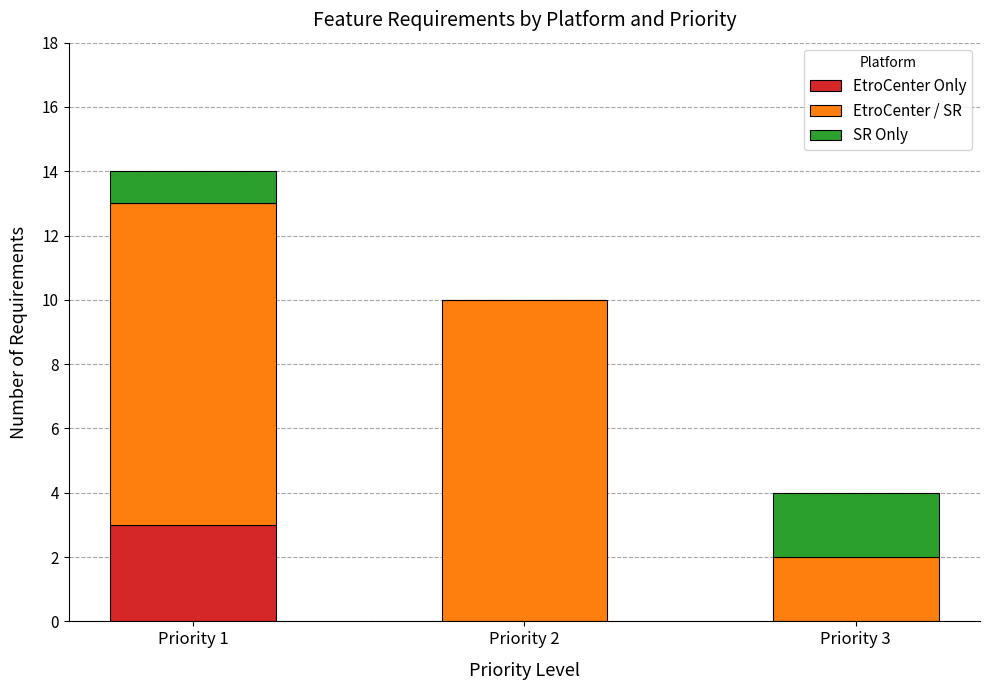

Is it true that EtroCenter Only equals -1 at Priority 2?

False